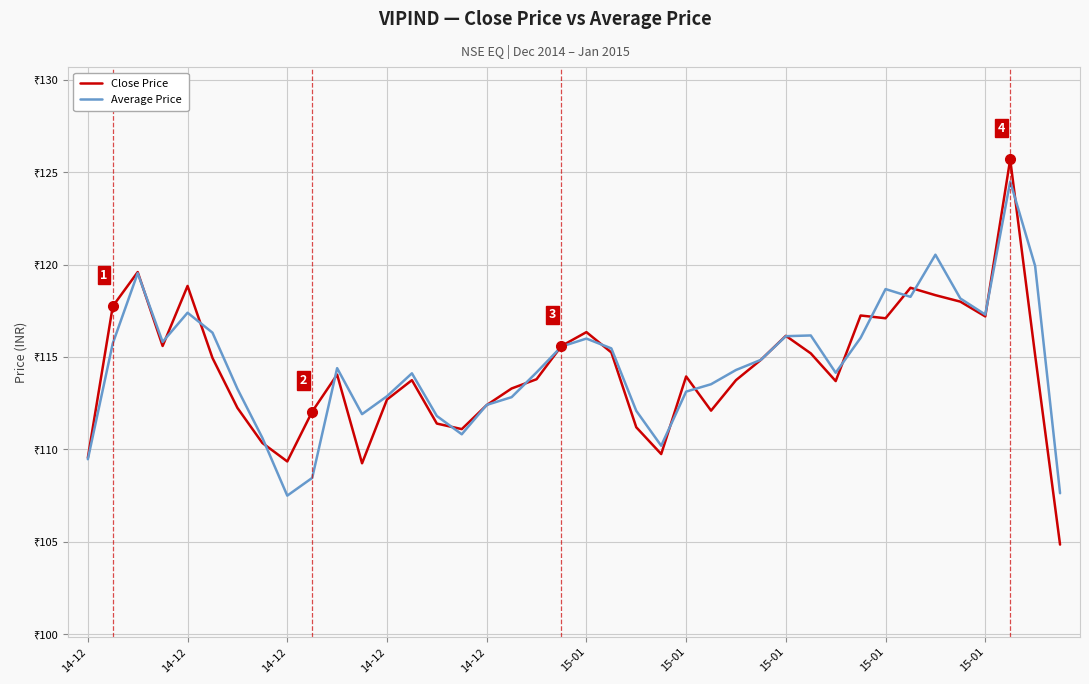

List the labels in order of Close Price value, smallest first.

39, 11, 15-01, 14-12, 23, 15-01, 15, 22, 14, 15-01, 25, 15-01, 16, 12, 17, 30, 13, 26, 18, 24, 10, 27, 15-01, 38, 29, 21, 14-12, 19, 28, 20, 32, 36, 31, 14-12, 35, 34, 33, 14-12, 14-12, 37